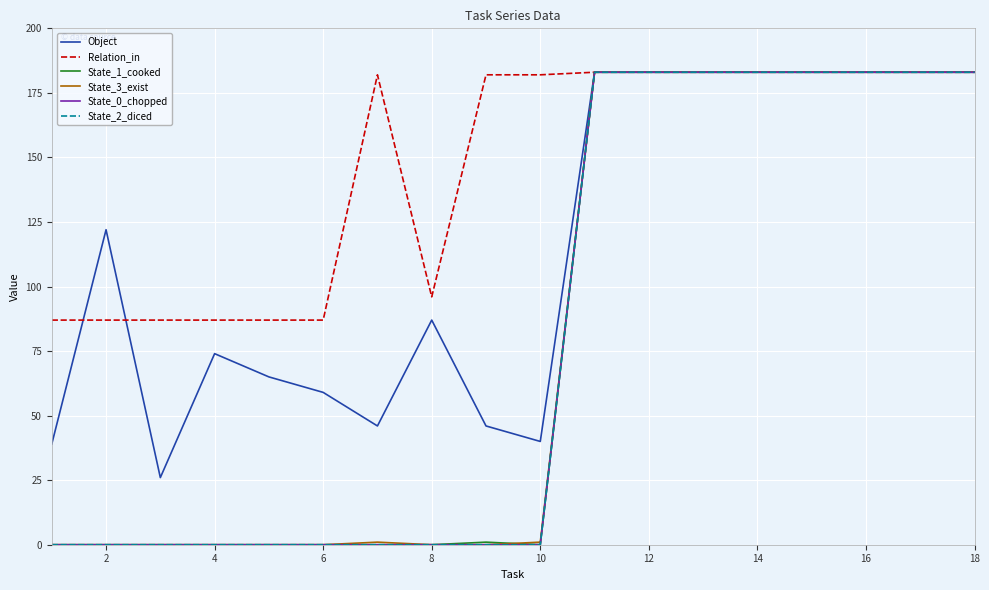

What is the difference between the maximum and second lowest values in the State_0_chopped series?

183